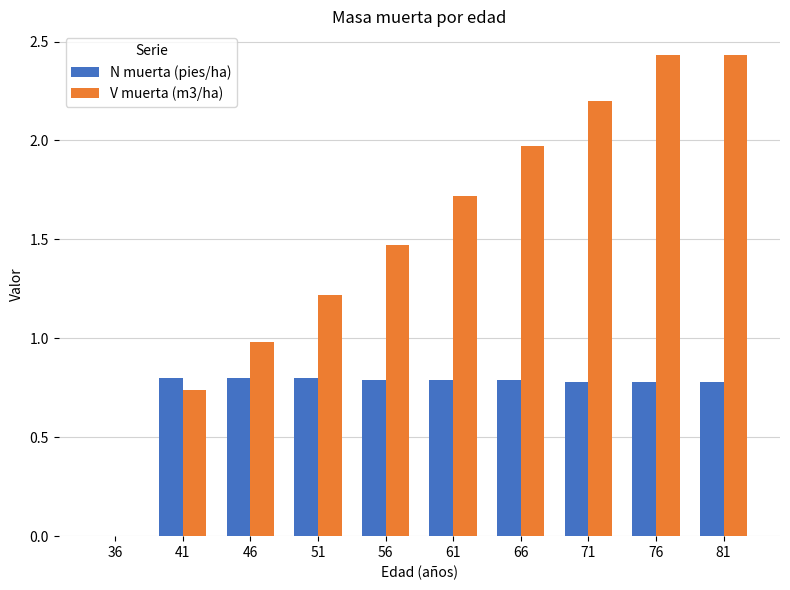

What value does the N muerta (pies/ha) series have at 81?

0.8